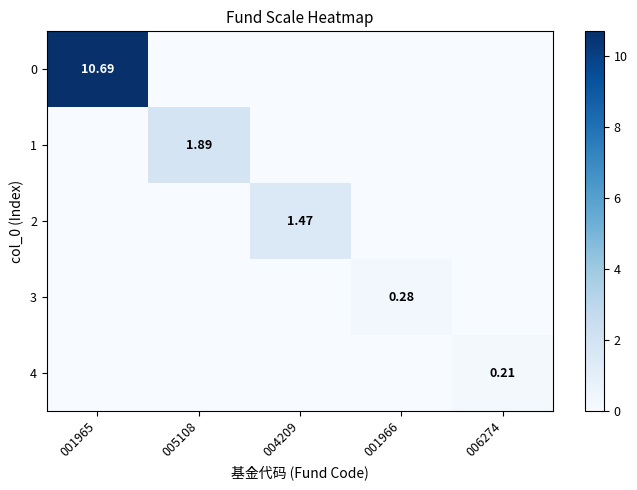

List the series in order of their peak value, lowest first.

4, 3, 2, 1, 0